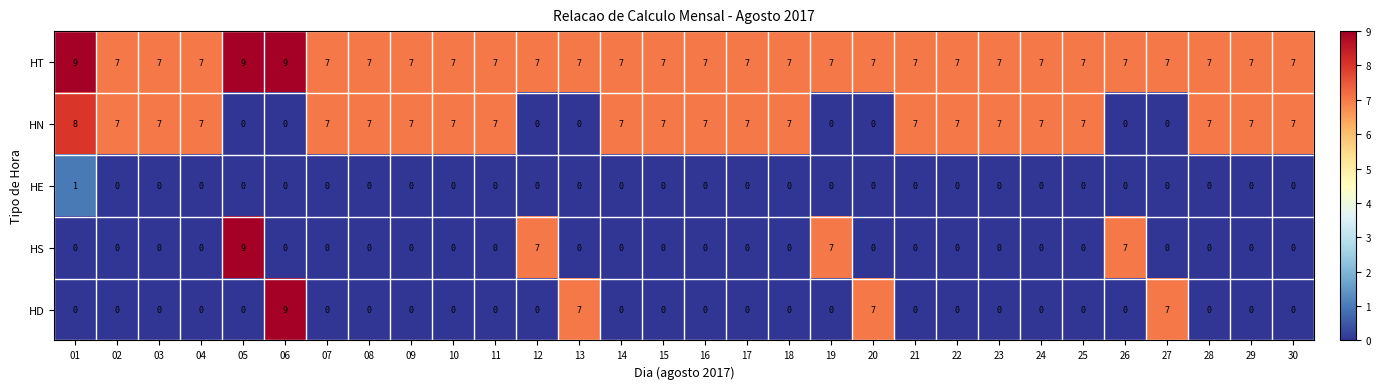

What is the sum of all HN values?

155